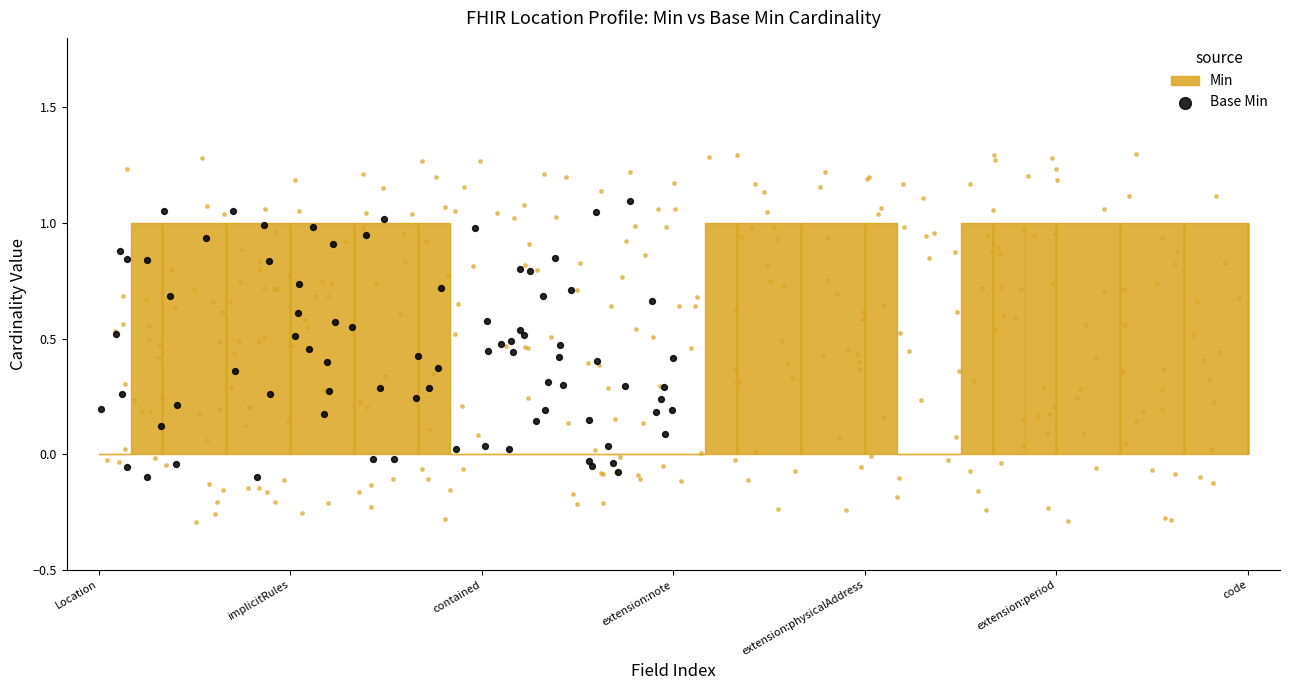

Which series has the largest Y range (max minus min)?

Min